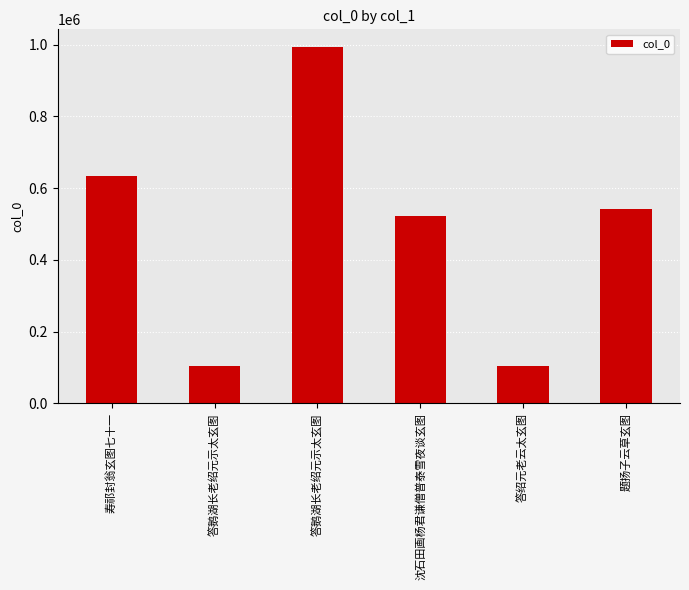

How many data points are less than 541853?

3